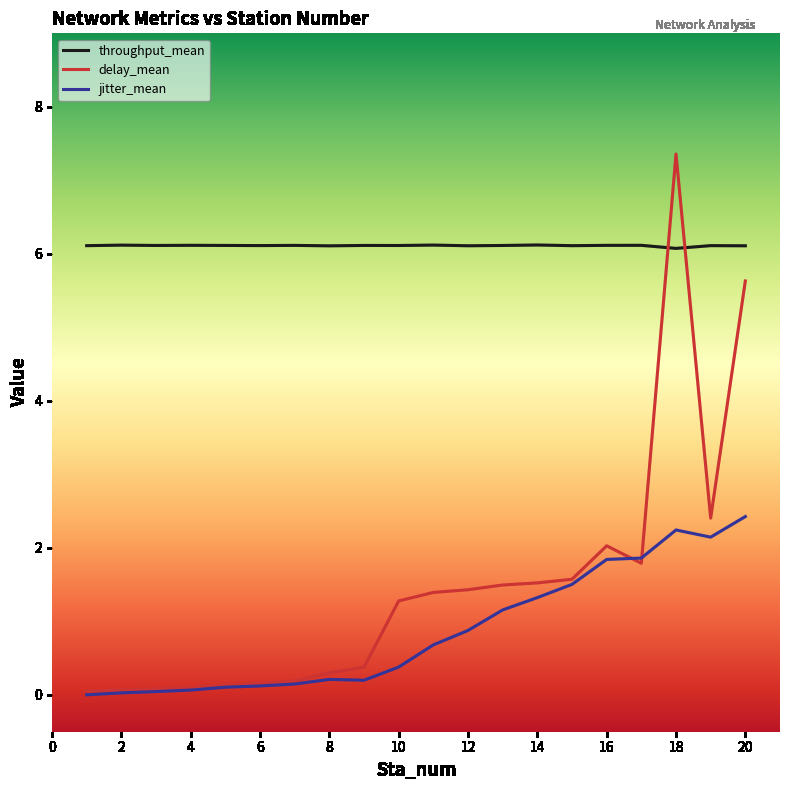

True or false: jitter_mean and throughput_mean cross at least once.

False